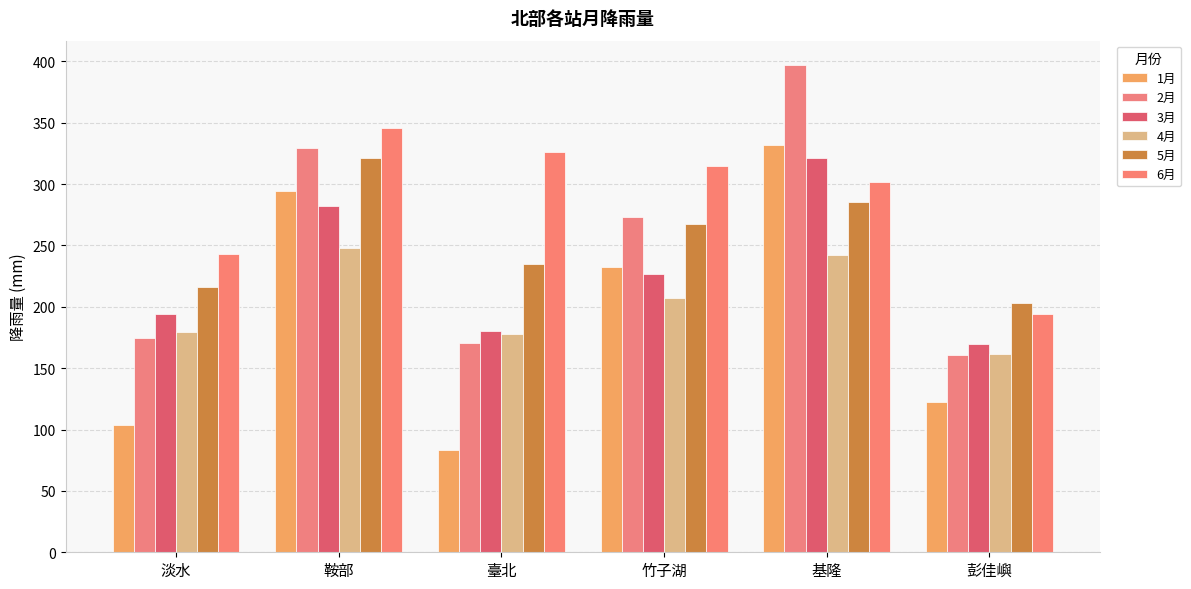

At which category does the chart reach its peak across all series?

基隆